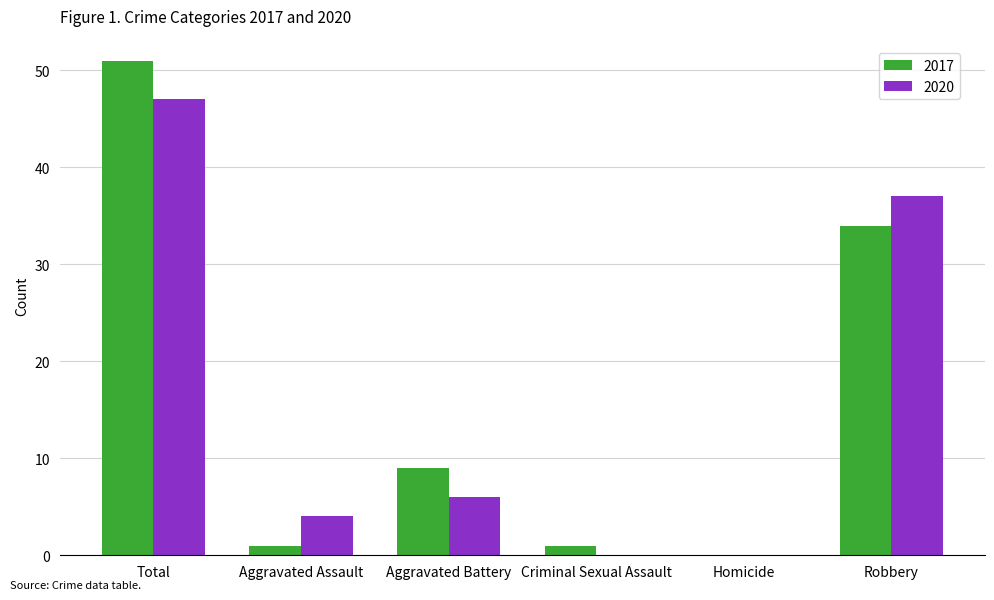

The value of 2020 at Aggravated Assault is 4. True or false?

True